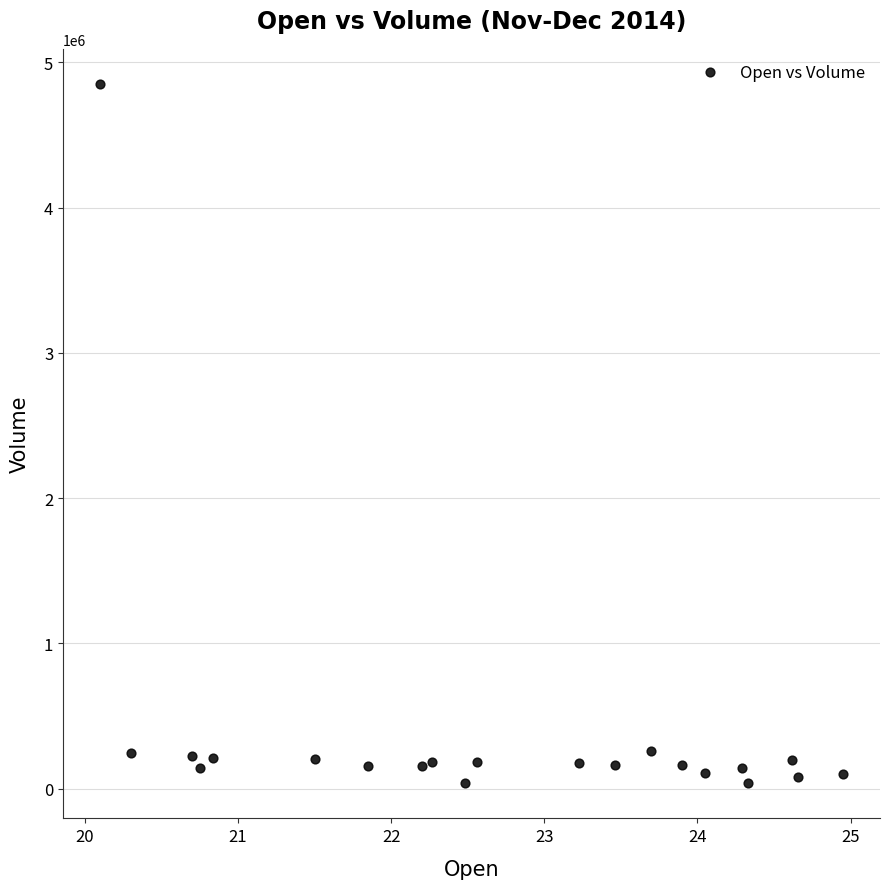

What is the range of Y values (max minus min)?

4816600